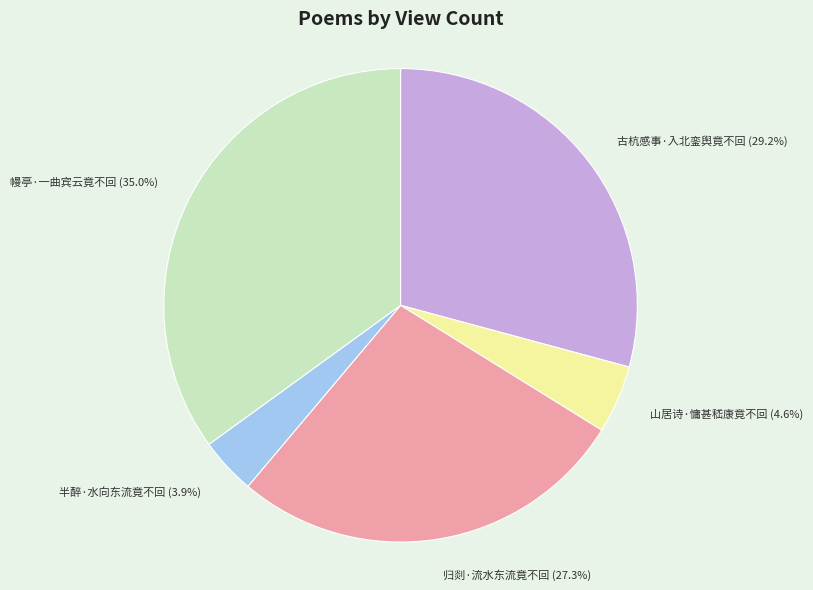

Is it true that 归剡·流水东流竟不回 is 13% of the pie?

False